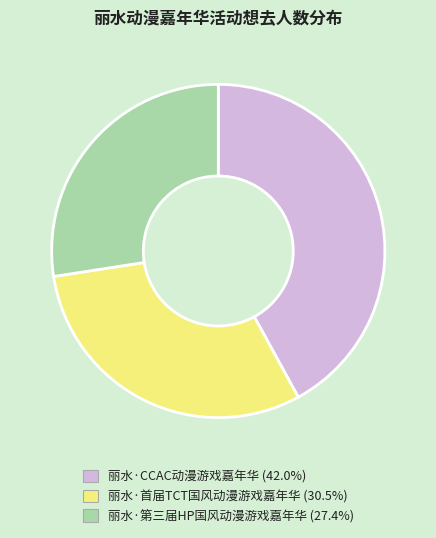

Approximately how many times larger is the value at 丽水·首届TCT国风动漫游戏嘉年华 compared to 丽水·第三届HP国风动漫游戏嘉年华?

1.1